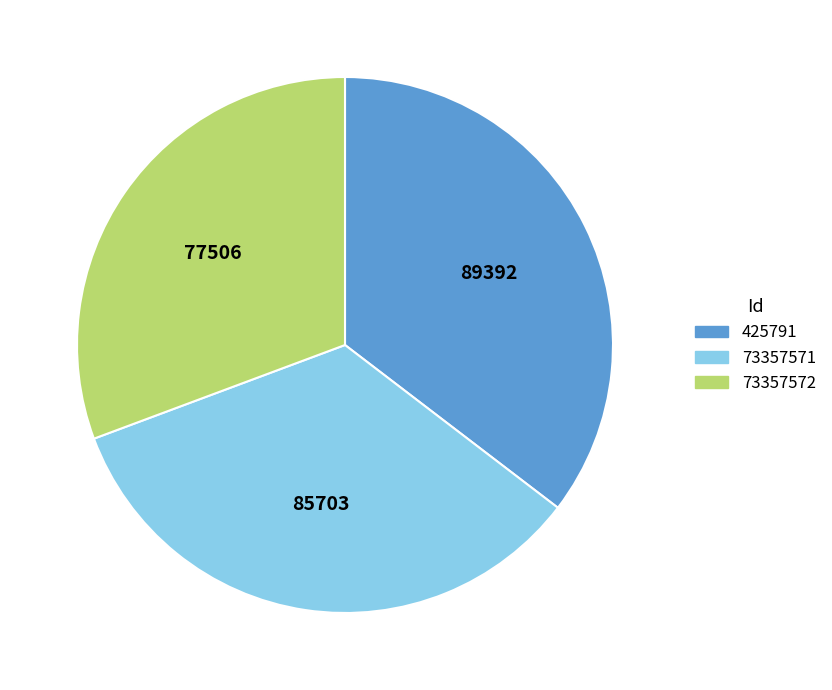

How many segments does this pie chart have?

3